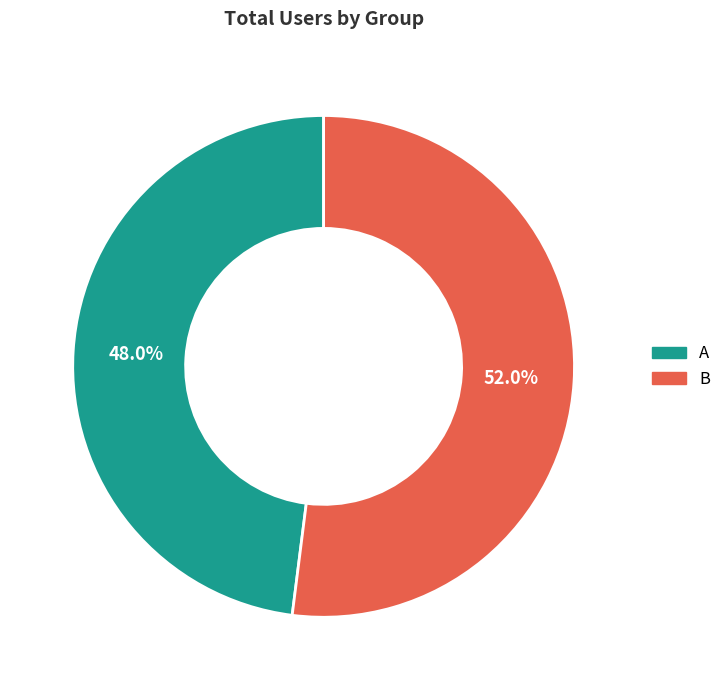

Which has a higher value, B or A?

B